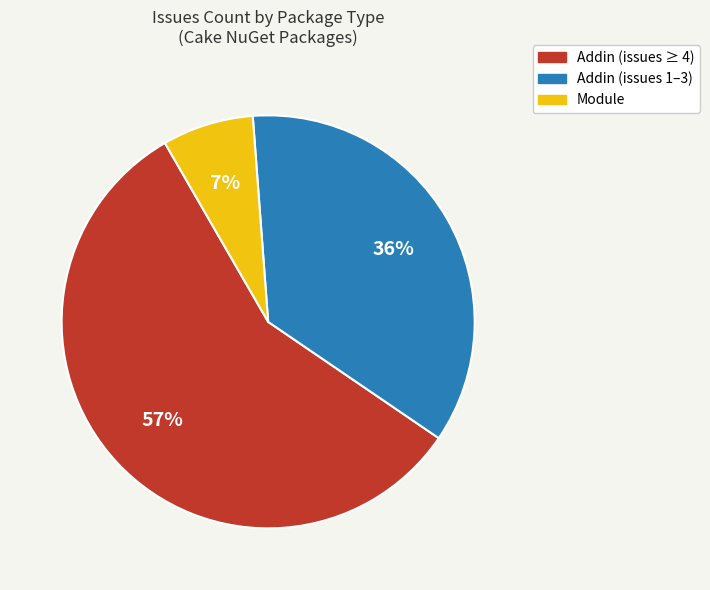

To the nearest percent, what is the difference between the largest and smallest slice percentages?

50%